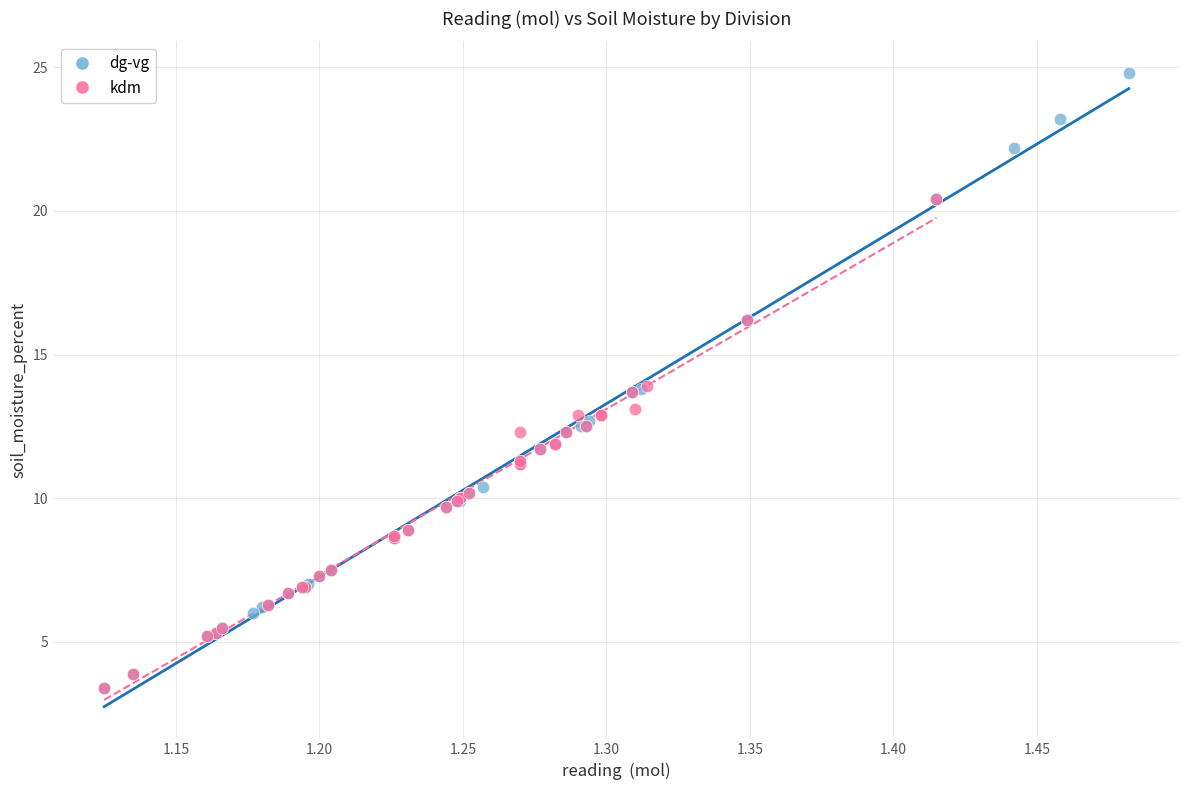

Which series reaches the maximum Y coordinate?

dg-vg